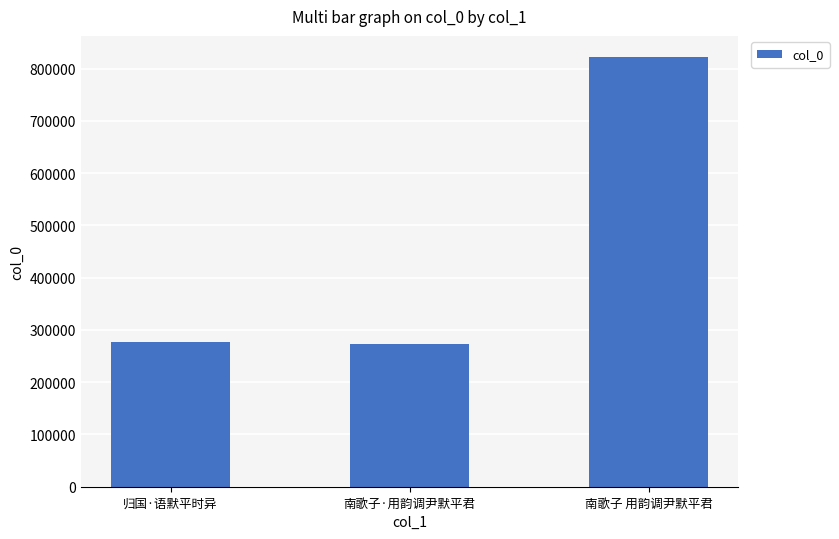

What is the greatest value displayed?

821497